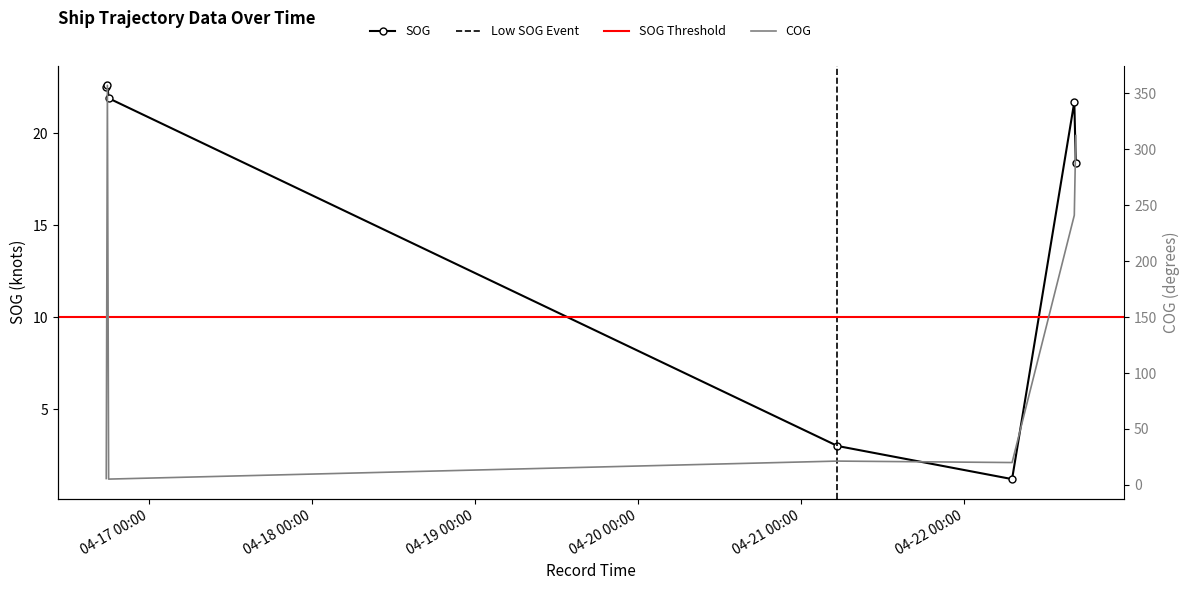

What is the difference between the maximum and minimum values in the SOG series?

21.4